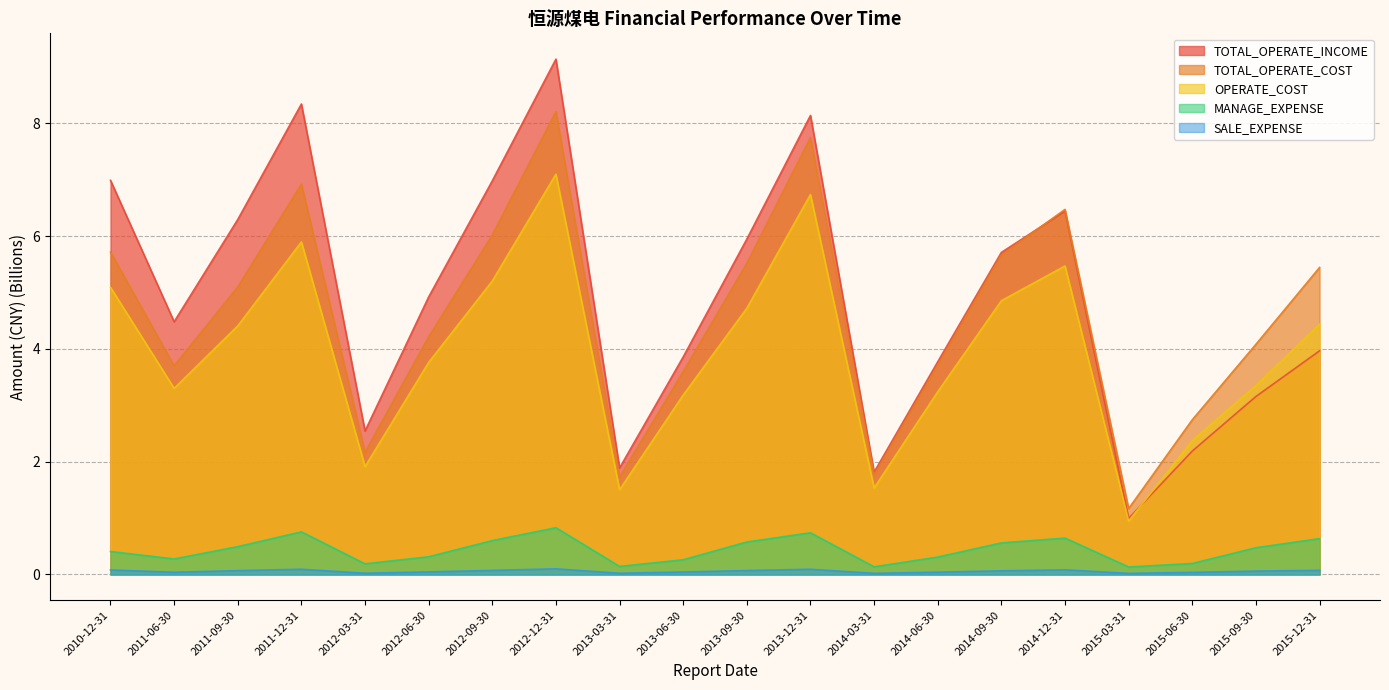

What value does the MANAGE_EXPENSE series have at 2015-03-31?

0.1